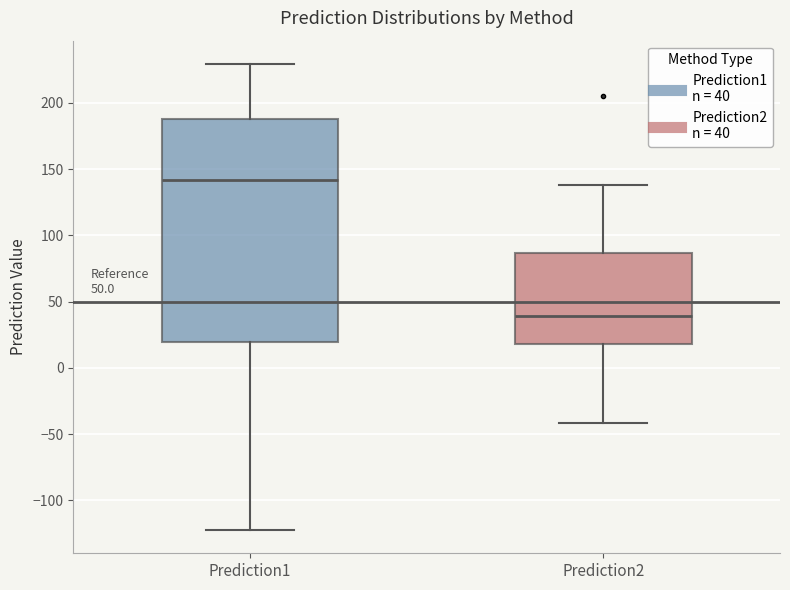

Where does the upper whisker of the box for Prediction2 end on the y-axis? The values are not printed on the chart, so give them approximately, as read against the axis.

140